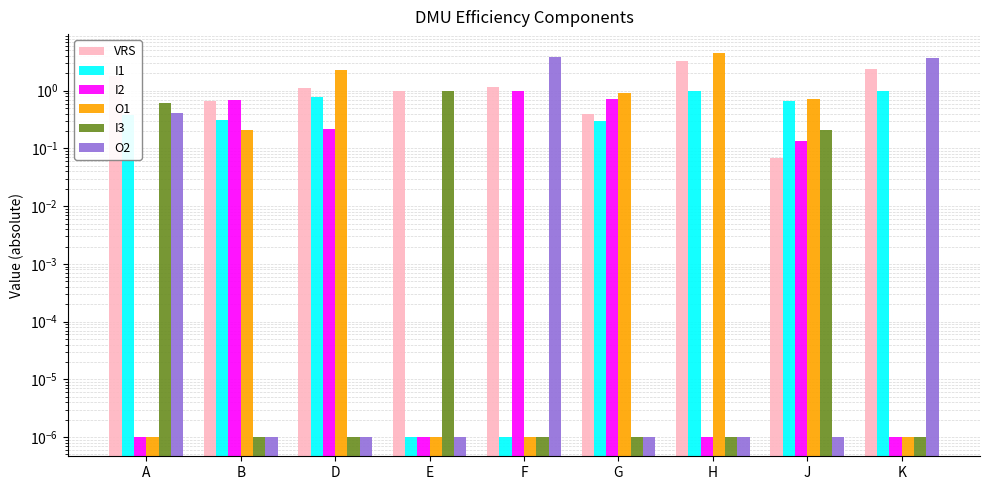

Which category has the highest value in the VRS series?

H